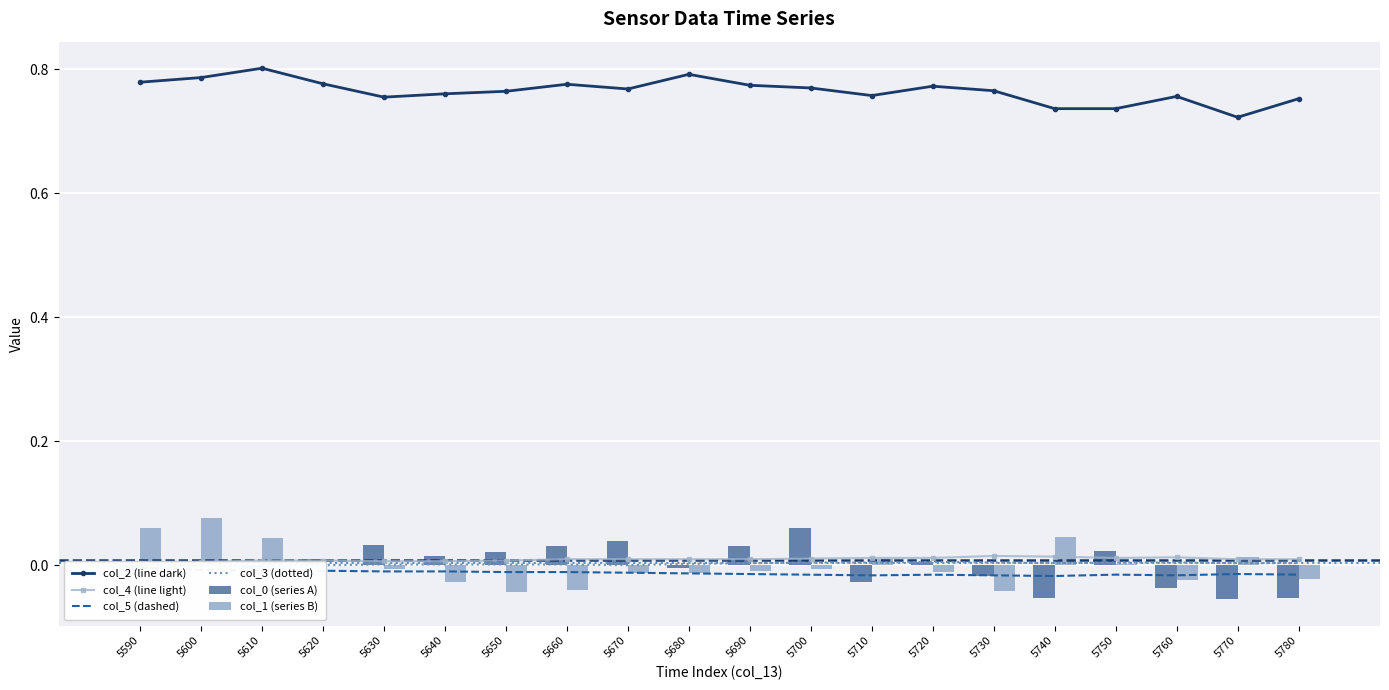

How many distinct data groups are displayed?

6